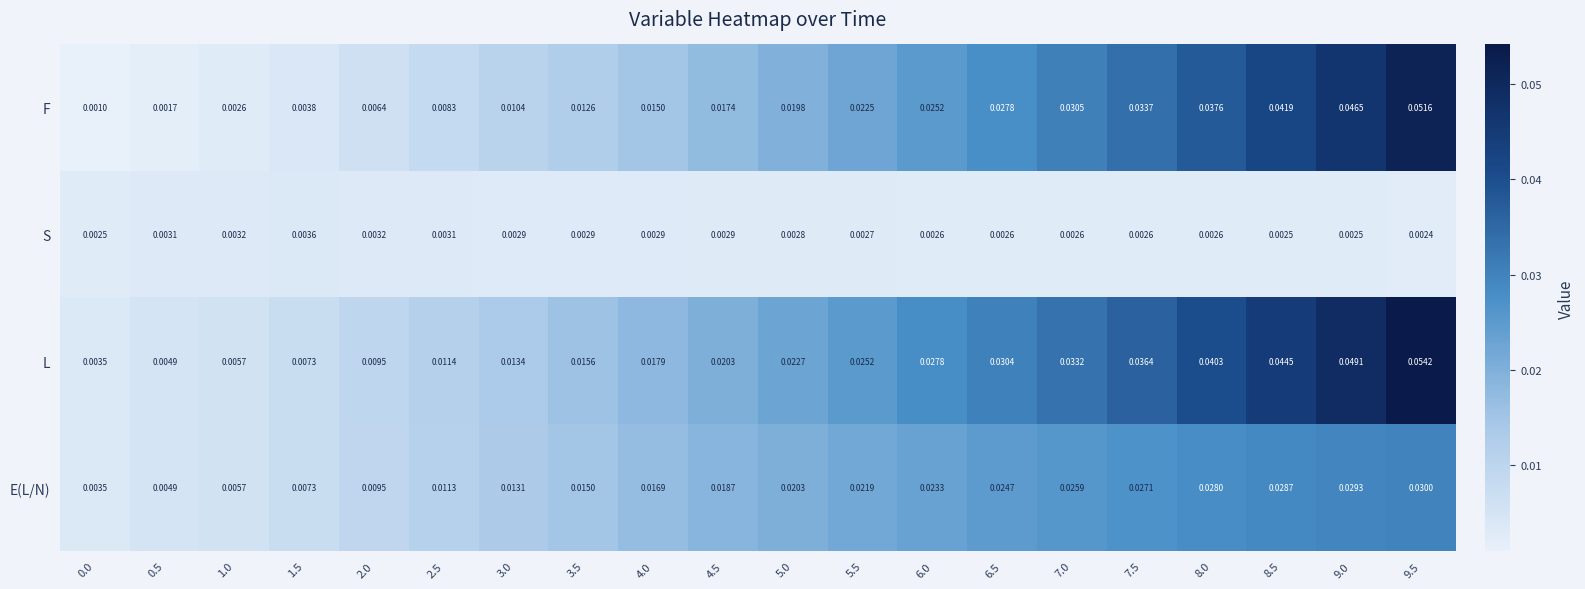

Which series changed the most between 0.0 and 5.5?

L